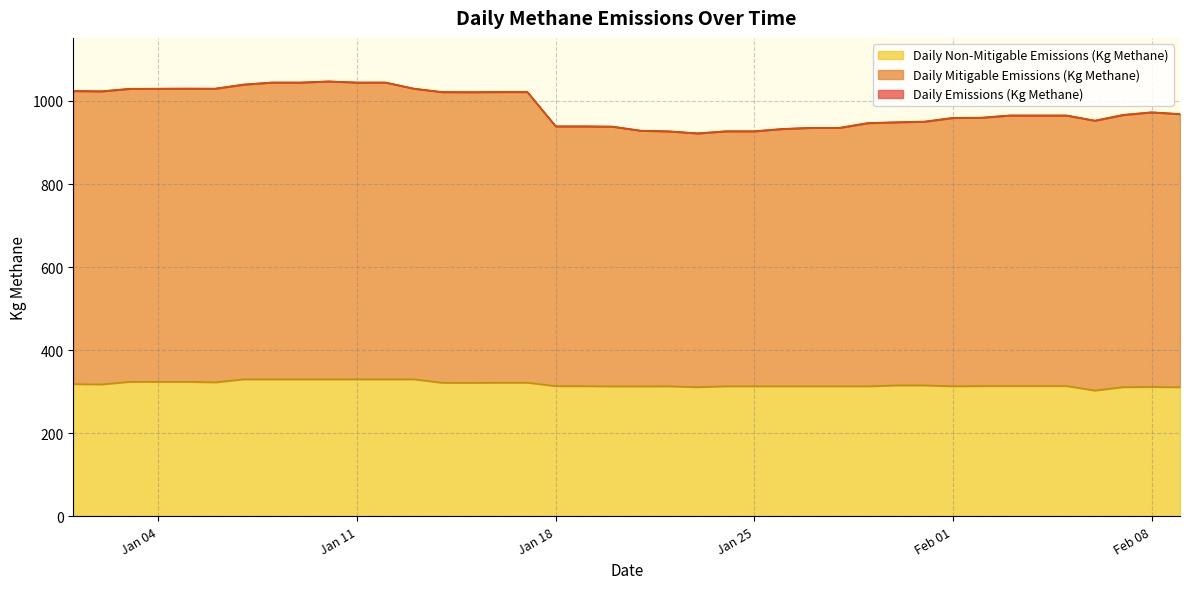

What are all the series names shown in the legend?

Daily Emissions (Kg Methane), Daily Mitigable Emissions (Kg Methane), Daily Non-Mitigable Emissions (Kg Methane)